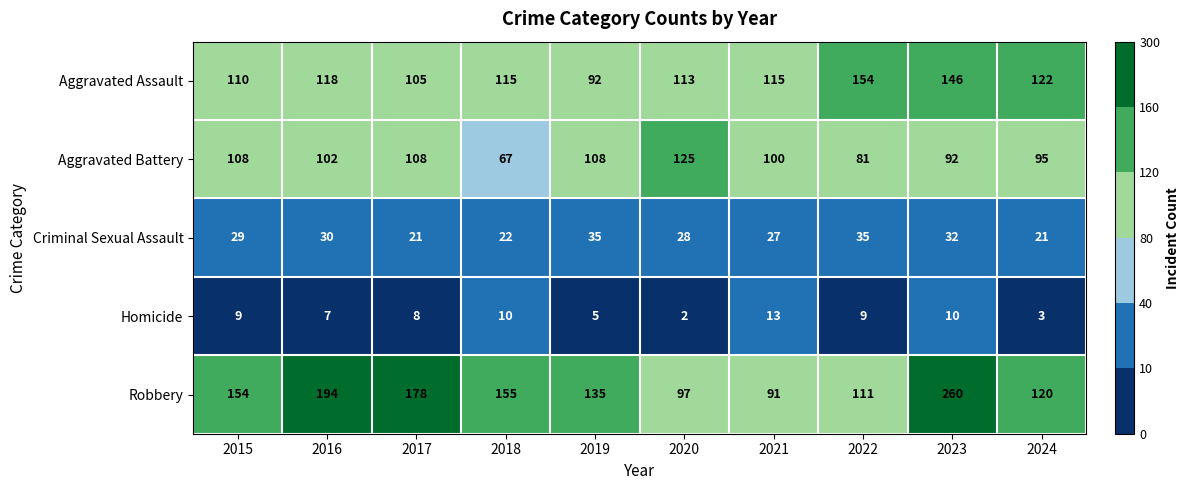

How many data points does each series have?

10